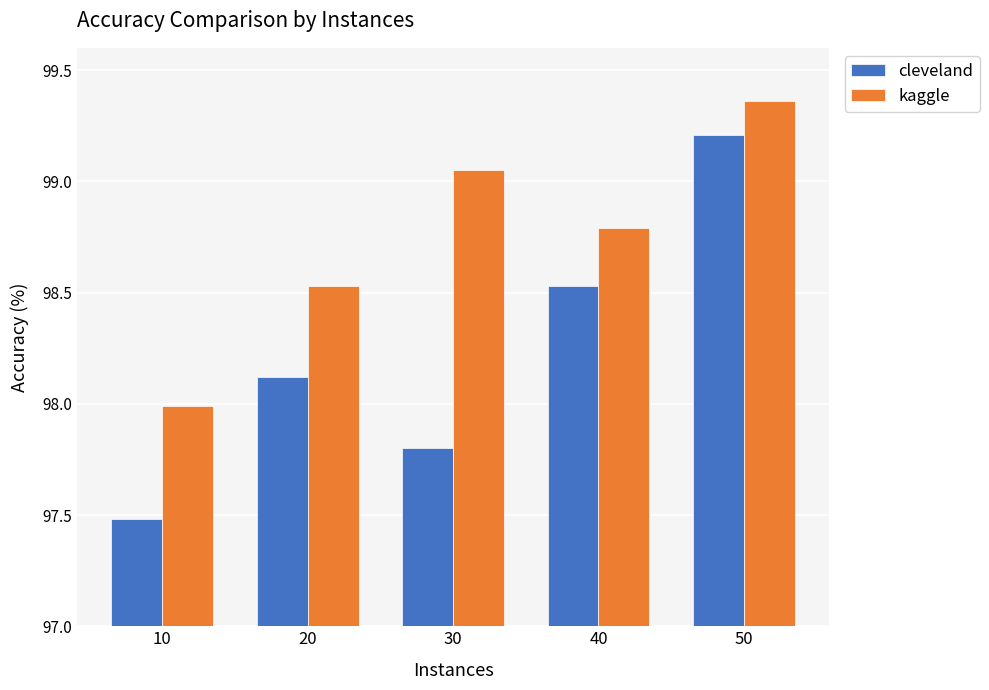

List the labels in order of cleveland value, smallest first.

10, 30, 20, 40, 50